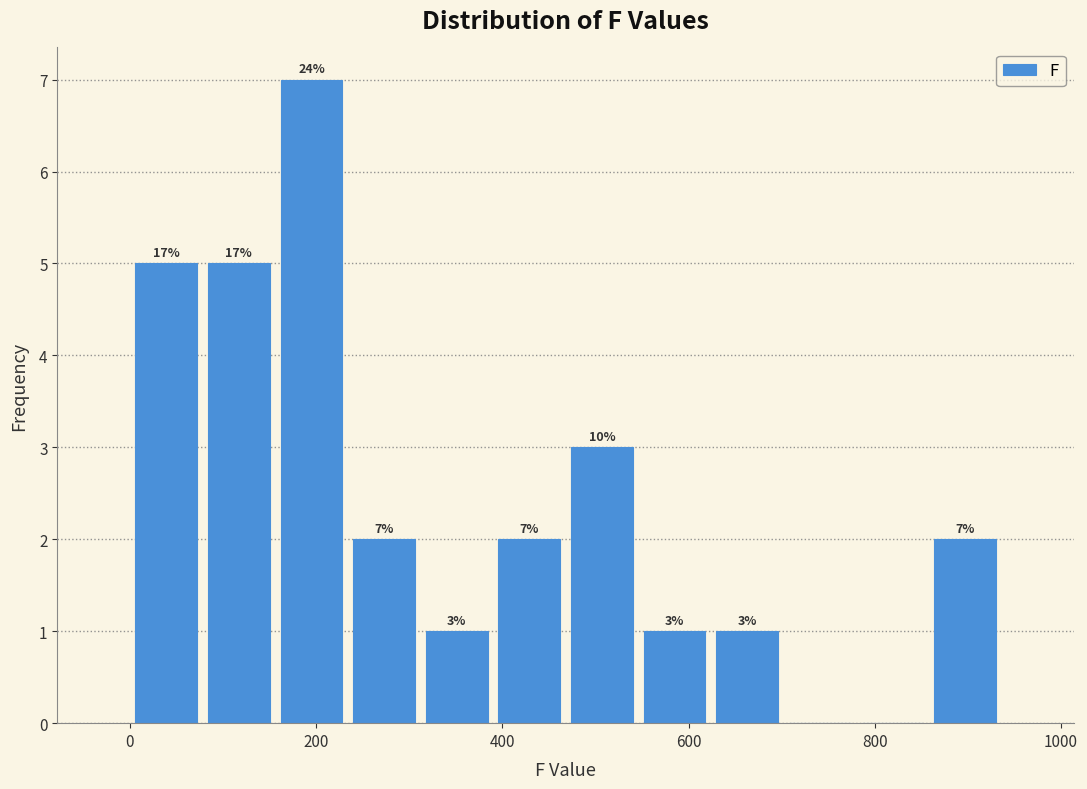

Around what value on the x-axis is the tallest bar? Give the approximate position of its centre, as read against the axis.

200